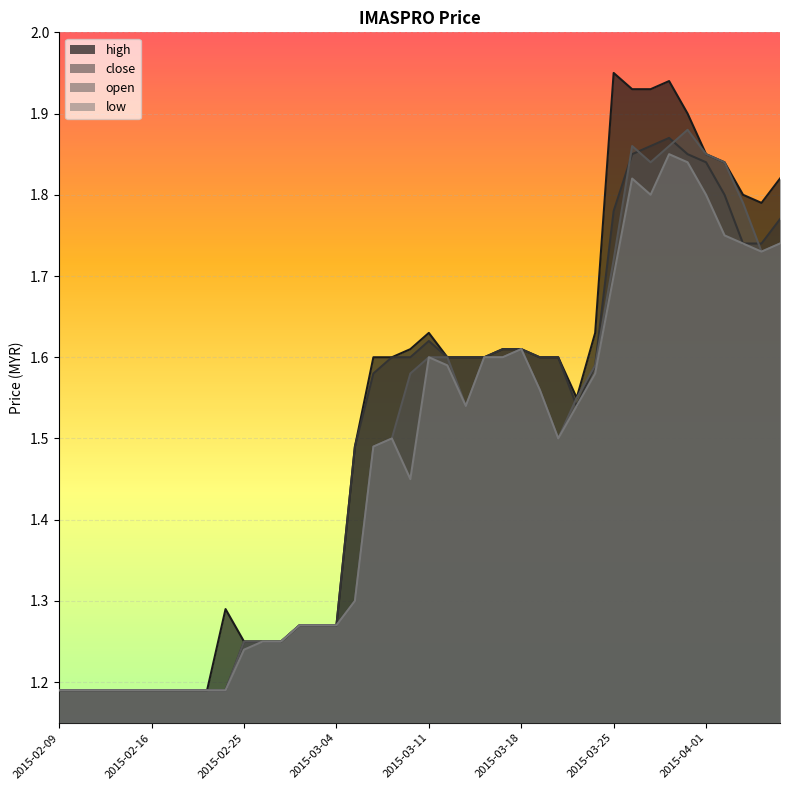

At which category does the chart reach its minimum across all series?

2015-02-09